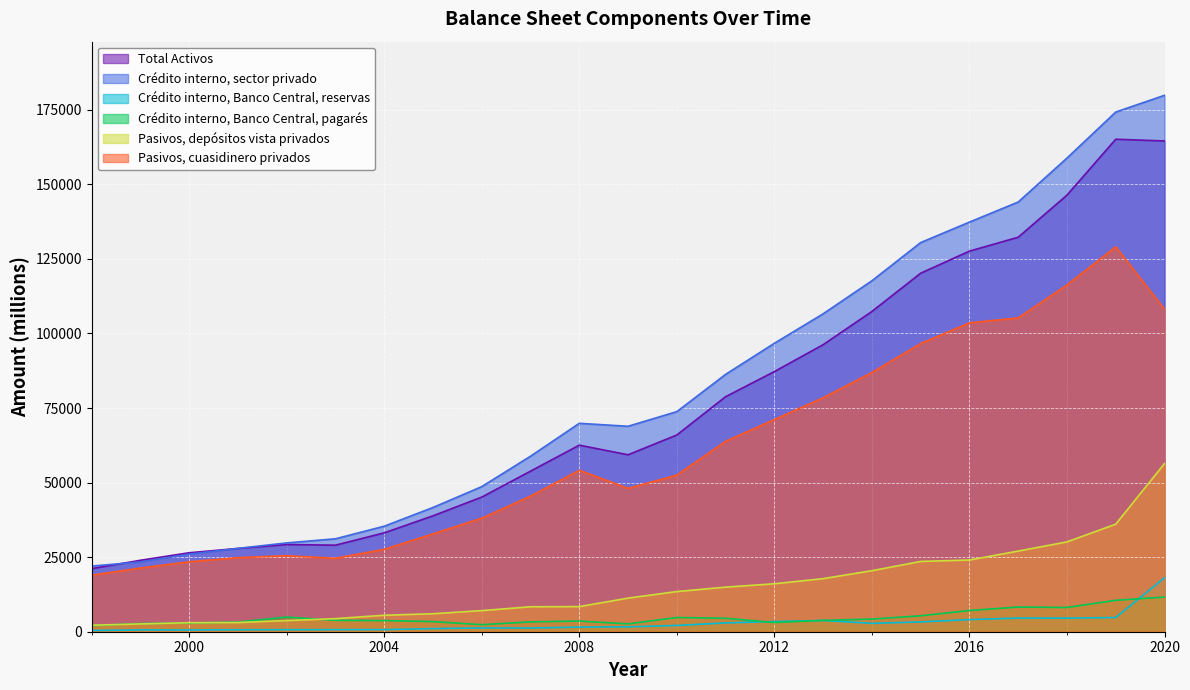

Reading right to left, extract all data points from this chart.

Total Activos: 2020=164528	2019=165109	2018=146379	2017=132251	2016=127598	2015=120190	2014=107365	2013=96229	2012=87213	2011=78794	2010=65960	2009=59324	2008=62544	2007=53833	2006=45136	2005=38855	2004=33146	2003=29013	2002=29231	2001=27916	2000=26475	1999=23945	1998=21143
Crédito interno, sector privado: 2020=179836	2019=174225	2018=158792	2017=144061	2016=137324	2015=130465	2014=117658	2013=106586	2012=96702	2011=86276	2010=73786	2009=68879	2008=69870	2007=58849	2006=48645	2005=41651	2004=35379	2003=31156	2002=29778	2001=27933	2000=26014	1999=23397	1998=22011
Crédito interno, Banco Central, reservas: 2020=18077	2019=4760	2018=4556	2017=4577	2016=4068	2015=3293	2014=2812	2013=3773	2012=3411	2011=2959	2010=2102	2009=1647	2008=1554	2007=1243	2006=1257	2005=1051	2004=703	2003=686	2002=667	2001=662	2000=587	1999=602	1998=423
Crédito interno, Banco Central, pagarés: 2020=11599	2019=10541	2018=8130	2017=8269	2016=7114	2015=5334	2014=4235	2013=3800	2012=3096	2011=4503	2010=4765	2009=2636	2008=3572	2007=3297	2006=2361	2005=3401	2004=3741	2003=3818	2002=4919	2001=3231	2000=2931	1999=2723	1998=2046
Pasivos, depósitos vista privados: 2020=56393	2019=36058	2018=30116	2017=27038	2016=24044	2015=23562	2014=20453	2013=17799	2012=16080	2011=14947	2010=13465	2009=11269	2008=8417	2007=8368	2006=7072	2005=6037	2004=5522	2003=4385	2002=3743	2001=3080	2000=3019	1999=2607	1998=2176
Pasivos, cuasidinero privados: 2020=108135	2019=129051	2018=116263	2017=105213	2016=103554	2015=96628	2014=86912	2013=78430	2012=71133	2011=63847	2010=52495	2009=48055	2008=54127	2007=45465	2006=38064	2005=32818	2004=27624	2003=24628	2002=25488	2001=24836	2000=23456	1999=21338	1998=18967